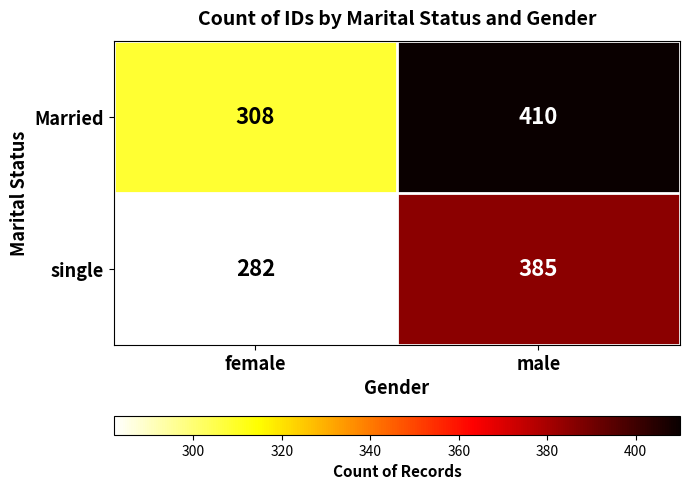

What is the smallest value displayed?

282